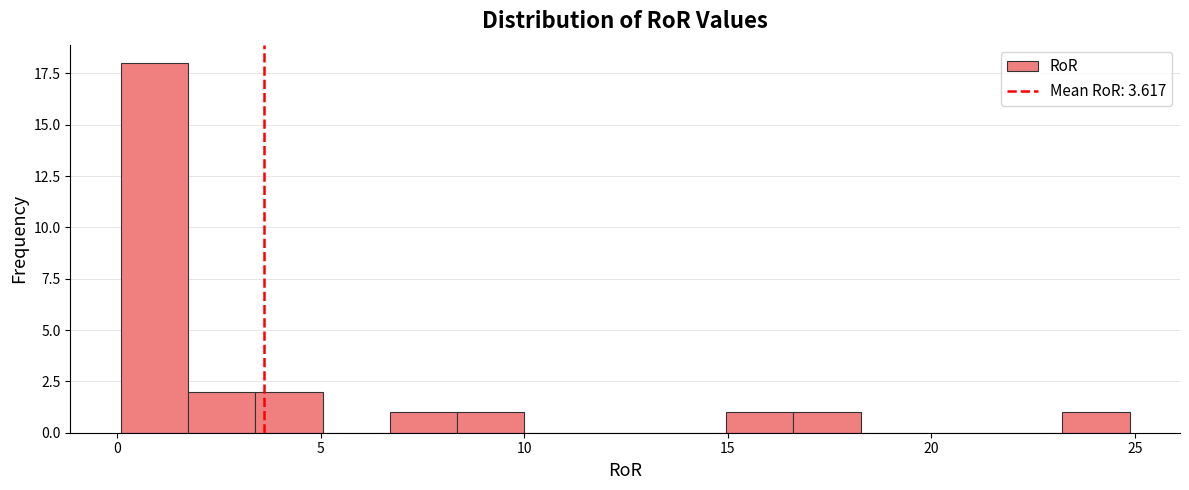

Around what value on the x-axis is the tallest bar? Give the approximate position of its centre, as read against the axis.

1.0